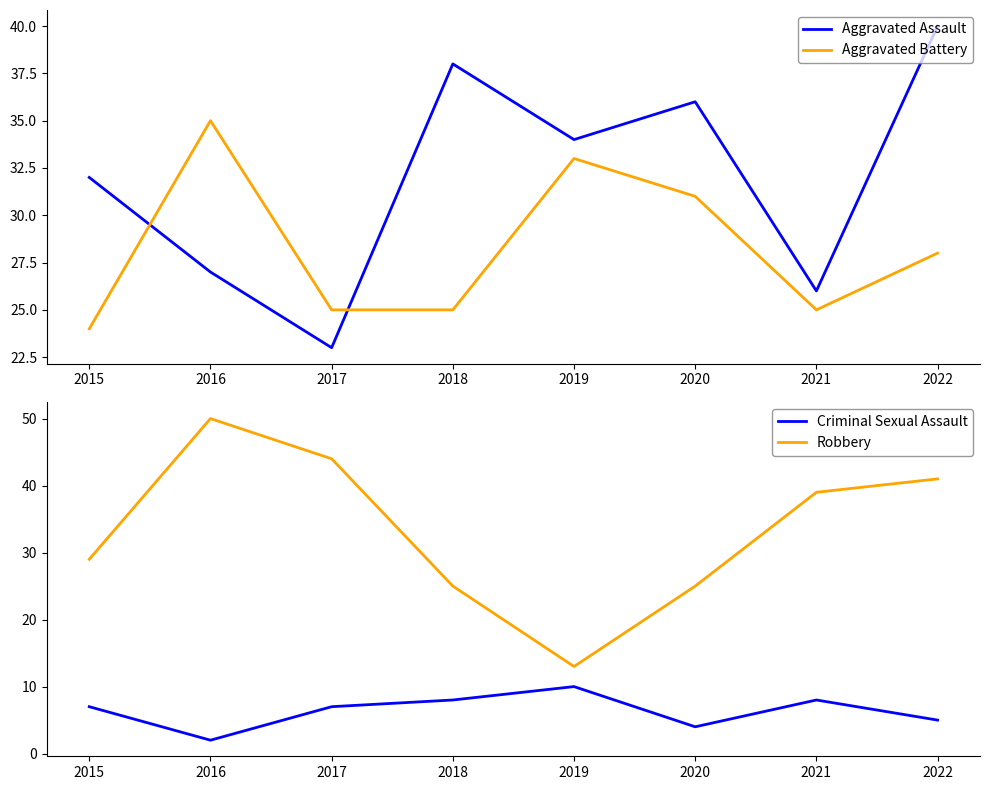

True or false: Aggravated Battery and Criminal Sexual Assault intersect in this chart.

False